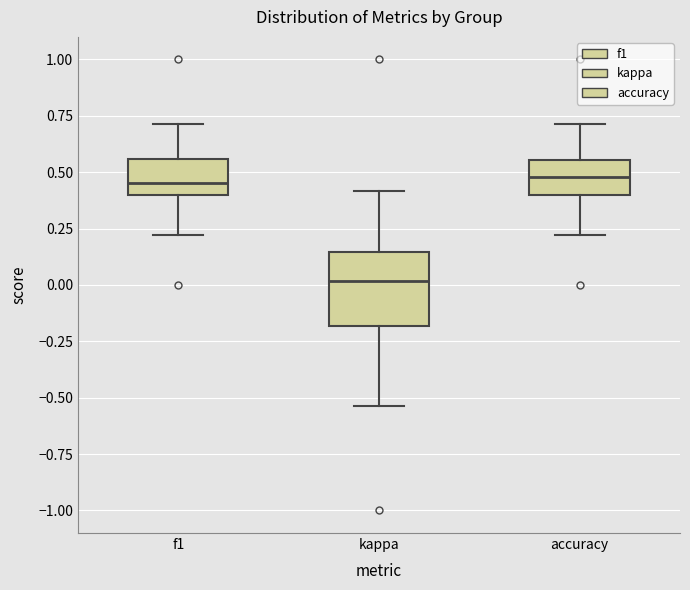

Reading left to right, read every box against the y-axis: the position of its median line, the range the box covers, and the ends of its whiskers. The values are not printed on the chart, so give them approximately, as read against the axis.

f1: median 0.45, box 0.40 to 0.55, whiskers 0.20 to 0.70
kappa: median 0.00, box -0.20 to 0.15, whiskers -0.55 to 0.40
accuracy: median 0.50, box 0.40 to 0.55, whiskers 0.20 to 0.70